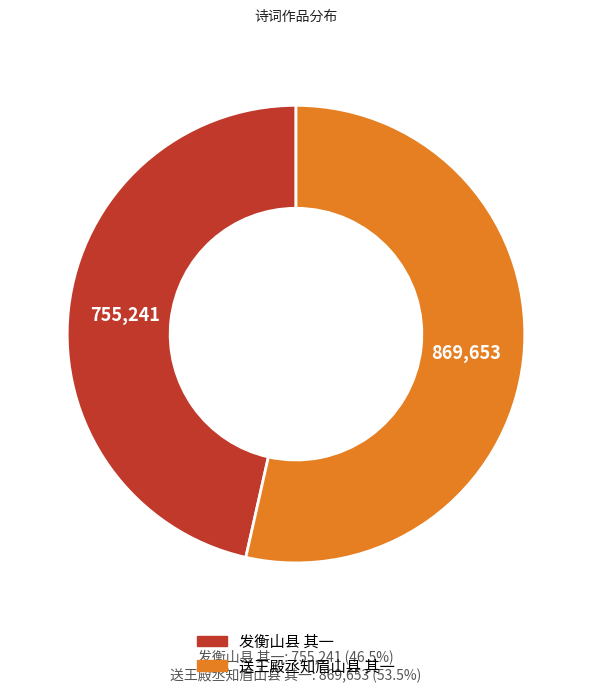

Which slice is the largest?

送王殿丞知眉山县 其一